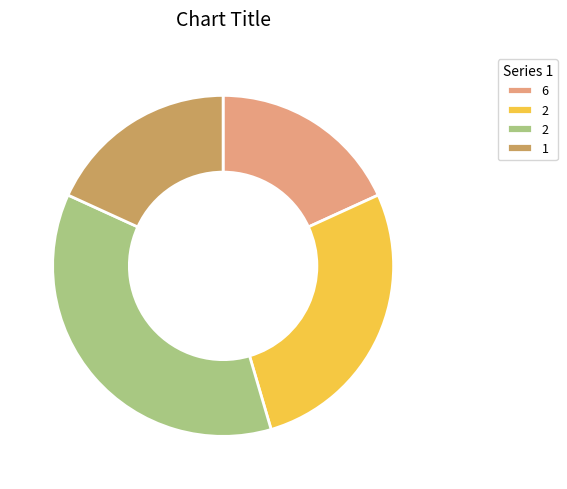

How many segments does this pie chart have?

4